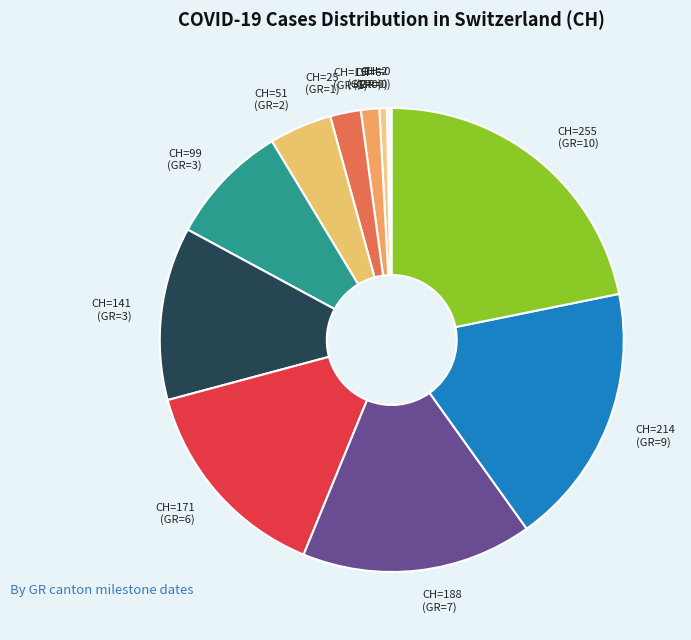

Is there a majority slice in this chart?

No